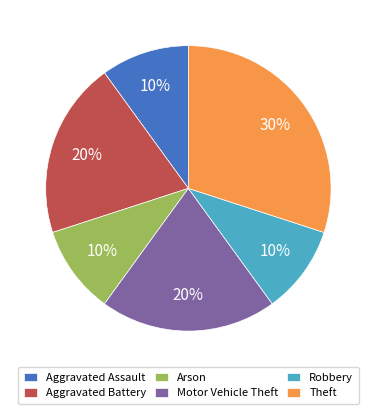

How many slices are in this pie chart?

6